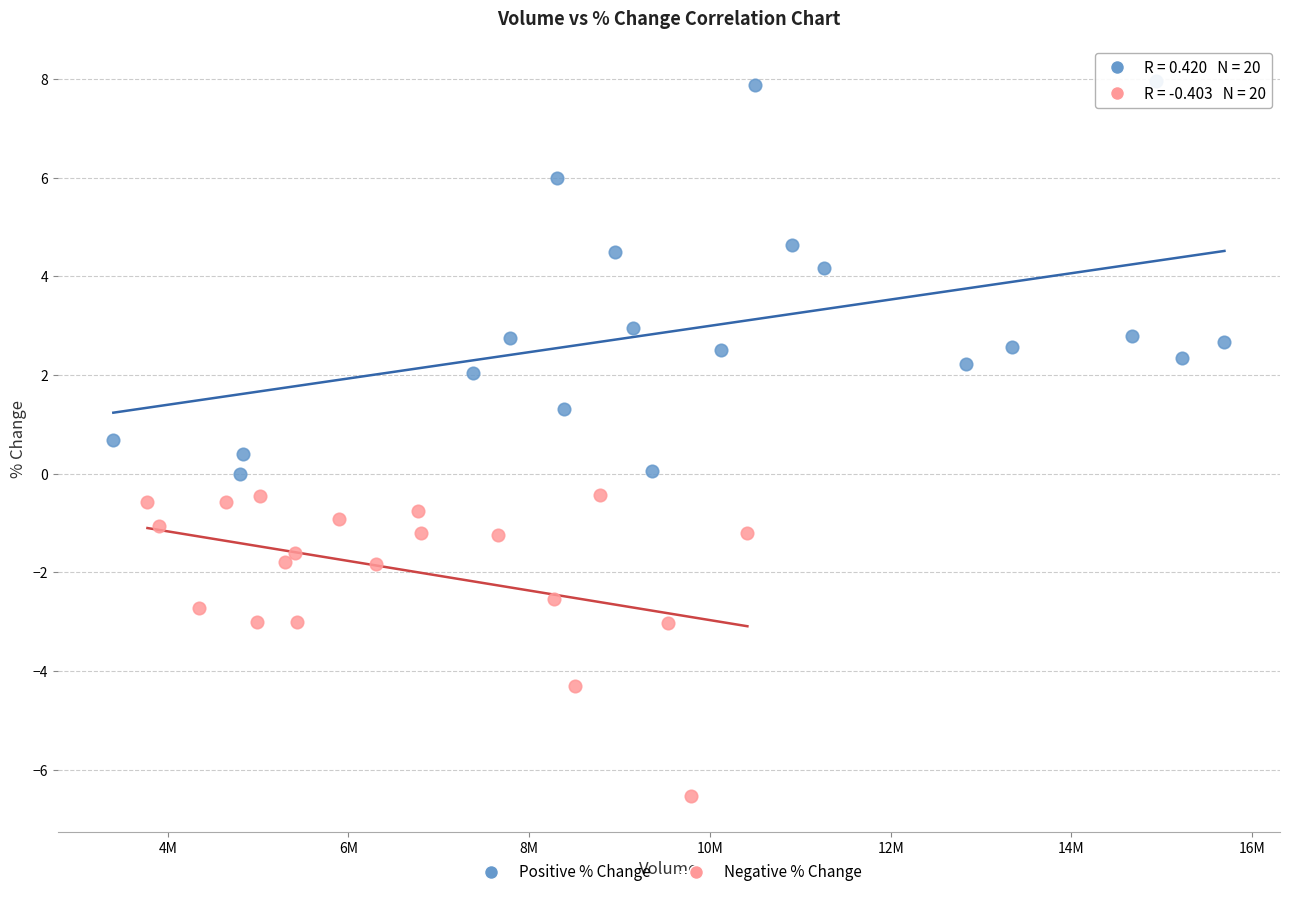

Which series reaches the maximum Y coordinate?

Positive % Change